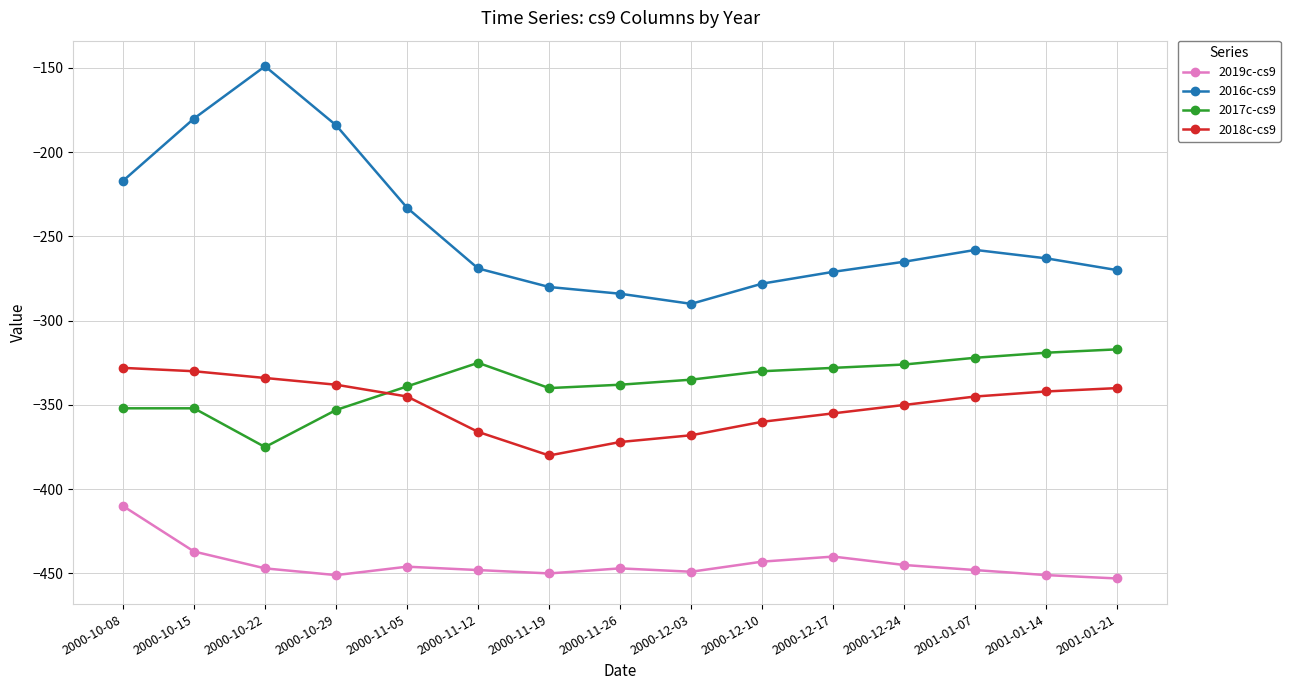

What is the sum of all 2018c-cs9 values?

-5253